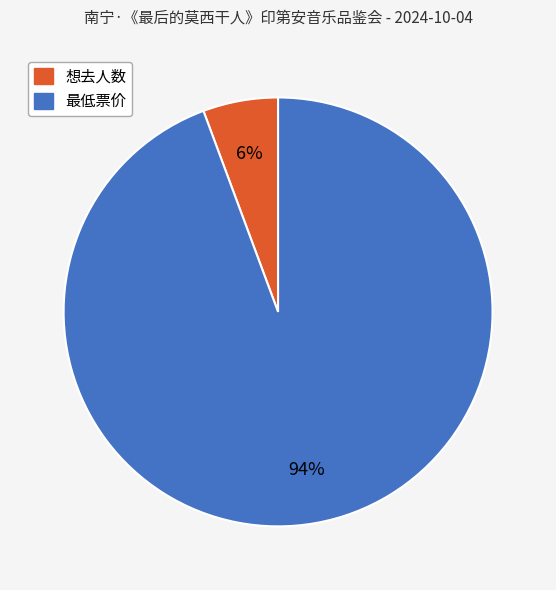

Is it true that 想去人数 is 6% of the pie?

True